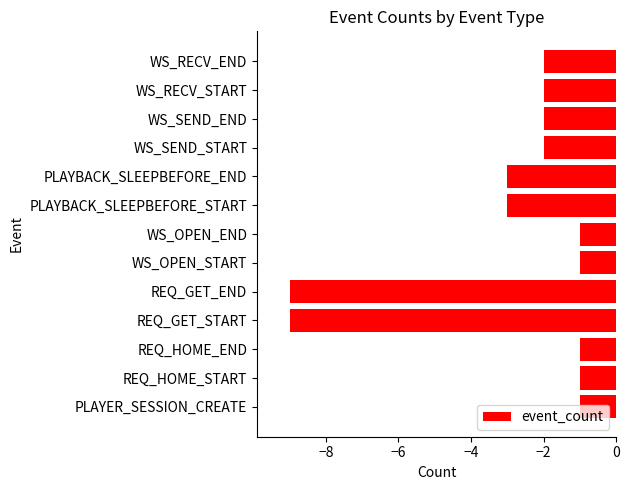

Is it true that the value at REQ_HOME_END is 0?

False